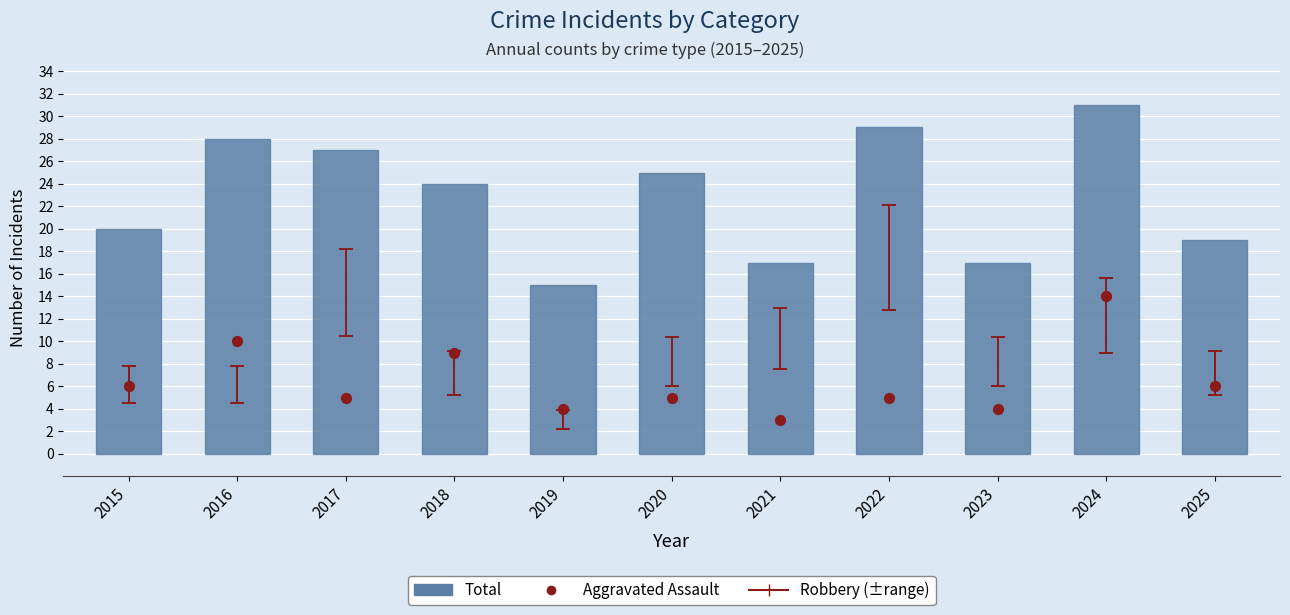

What is the total value across all series at 2017?

32